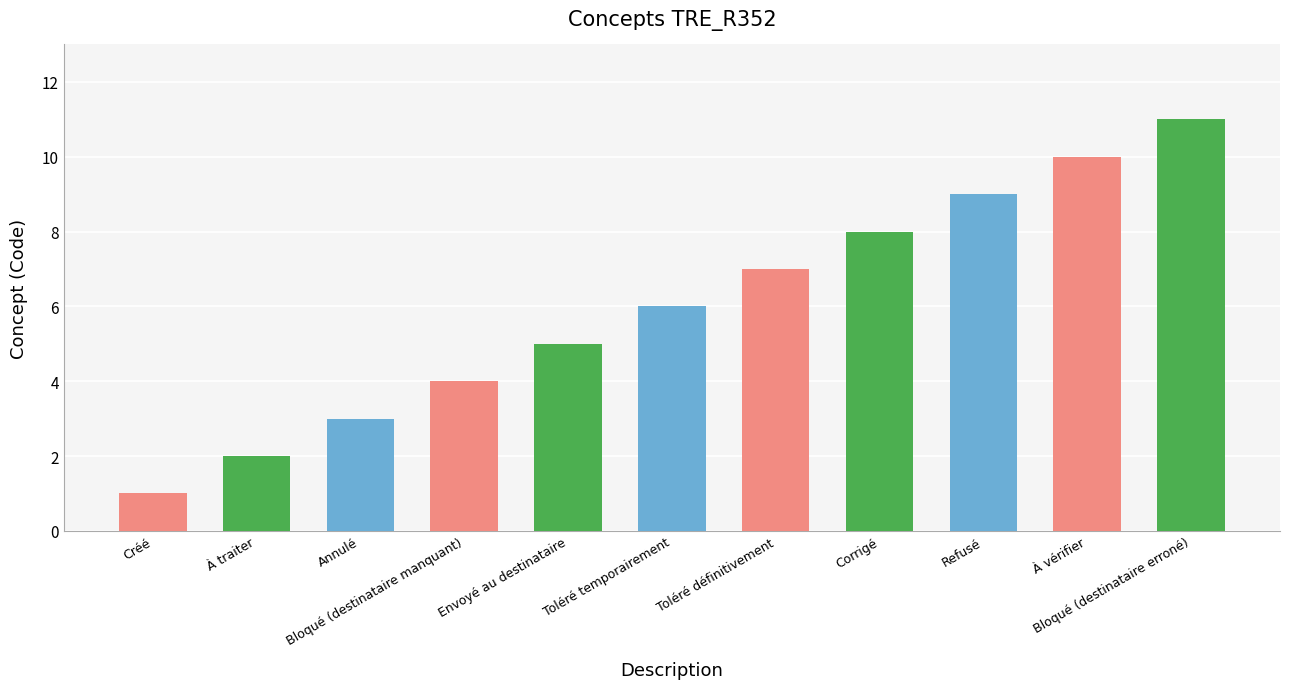

Which label corresponds to the smallest value in the chart?

Créé